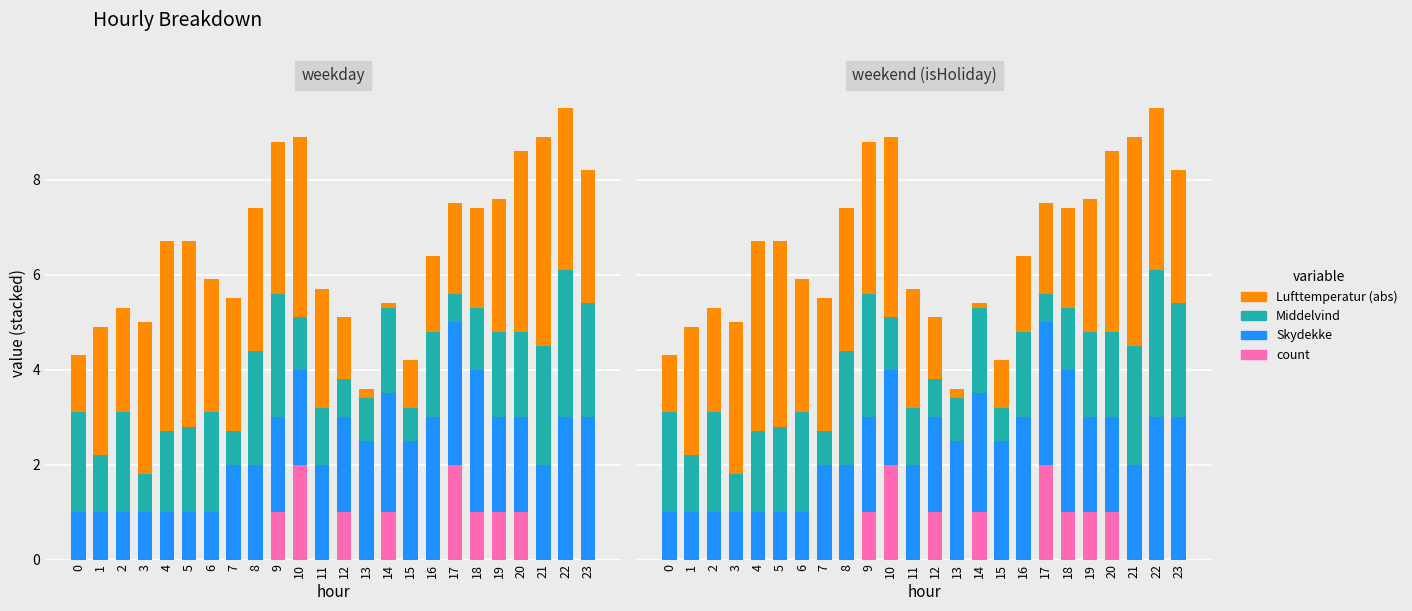

Is the value of Lufttemperatur (abs) at 2 greater than the value of Skydekke at 23?

No